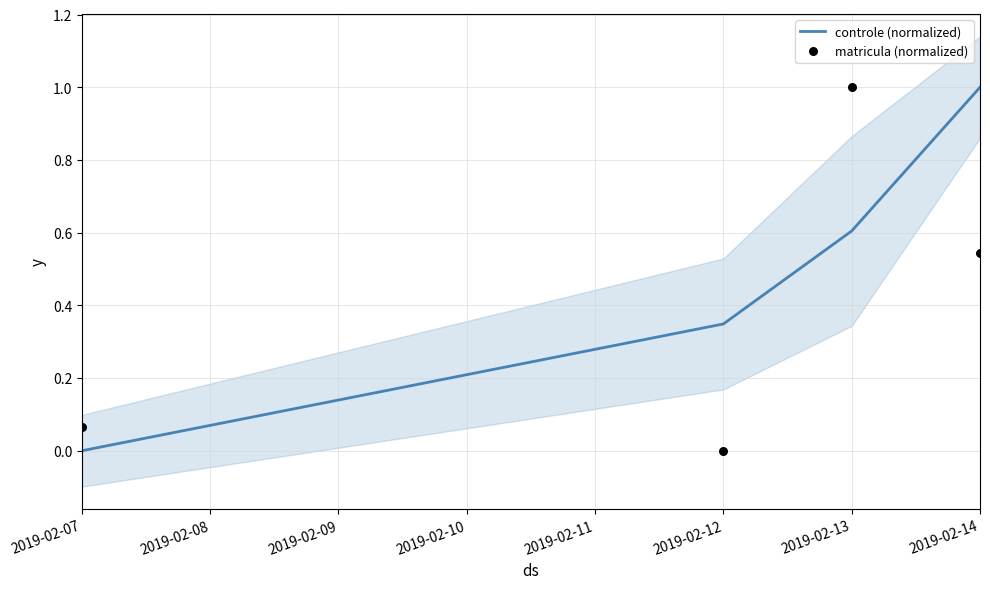

At which label does controle (normalized) reach its peak?

2019-02-14